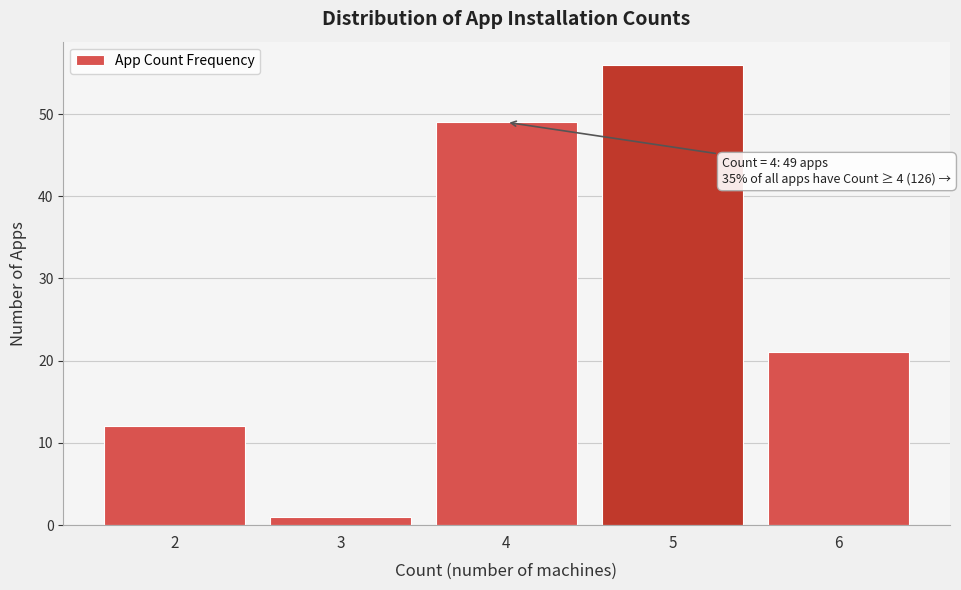

Over which range of the x-axis is the bar tallest?

4.5 to 5.5